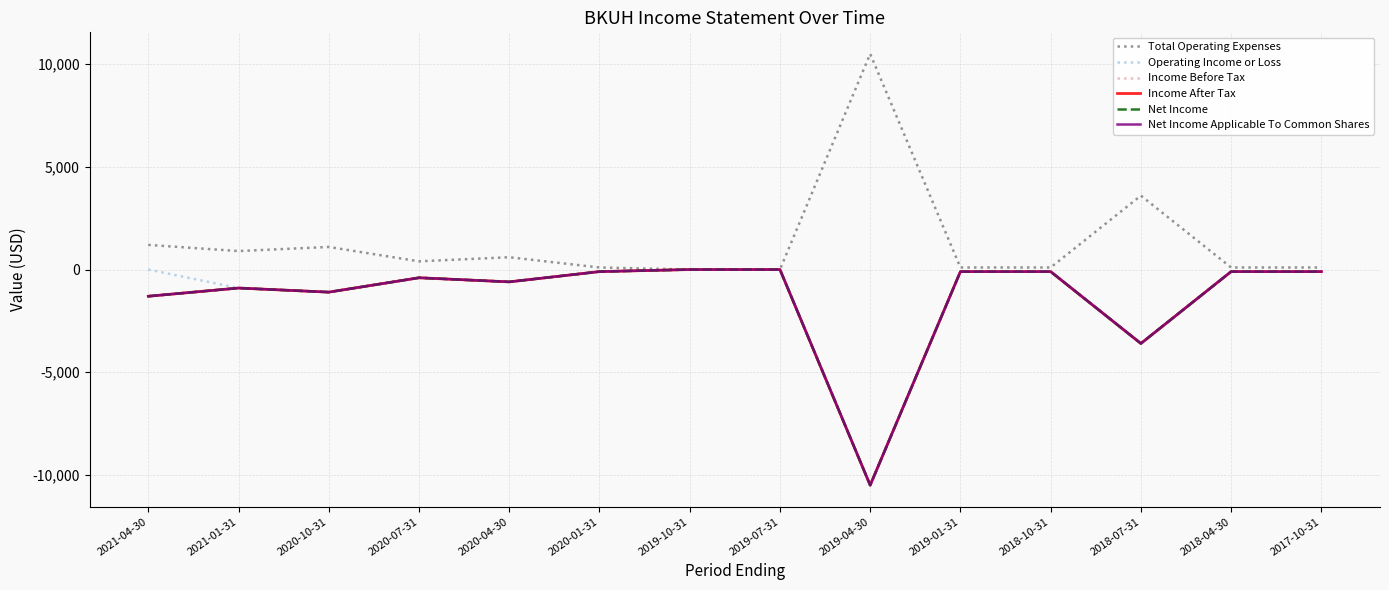

Does the chart display data point markers on the line(s)?

No